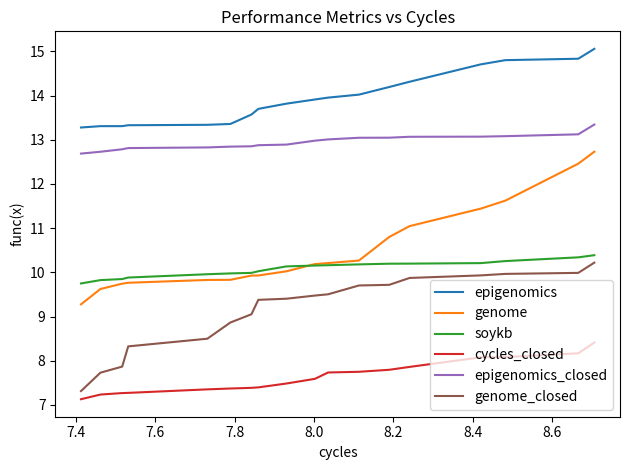

What is the greatest value displayed?

15.1